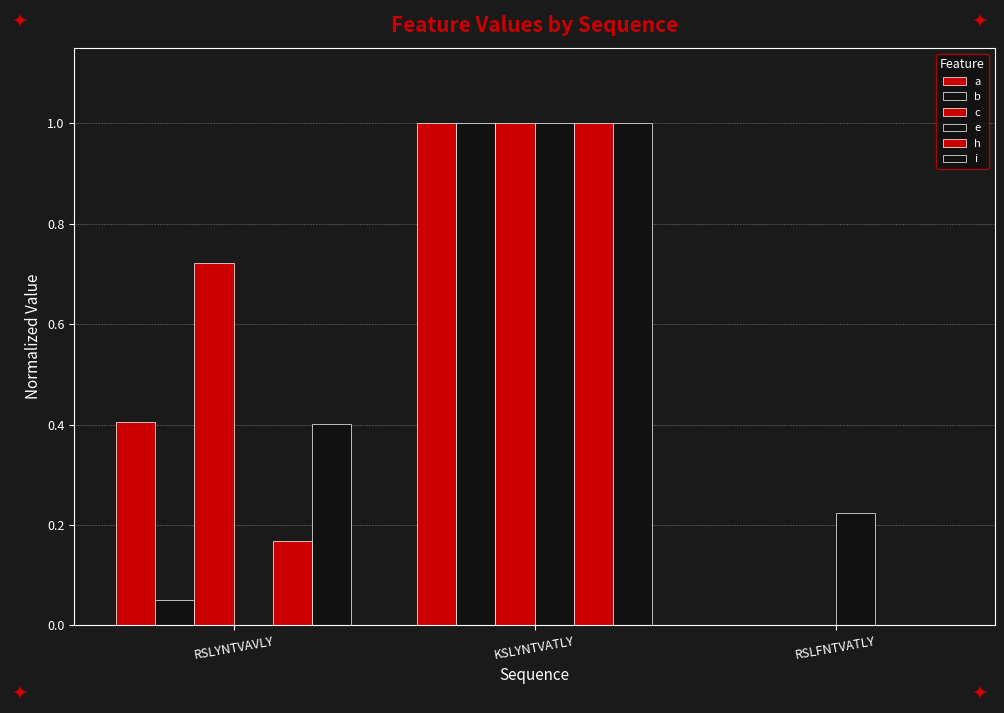

Is it true that i equals 0.6 at RSLYNTVAVLY?

False